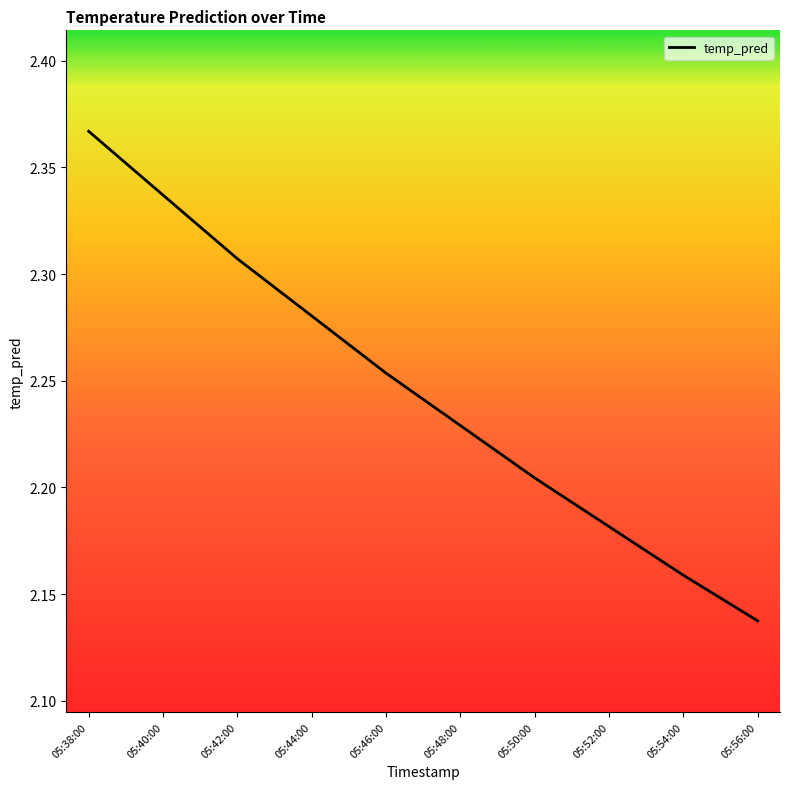

Approximately how many times larger is the value at 05:56:00 compared to 05:52:00?

1.0